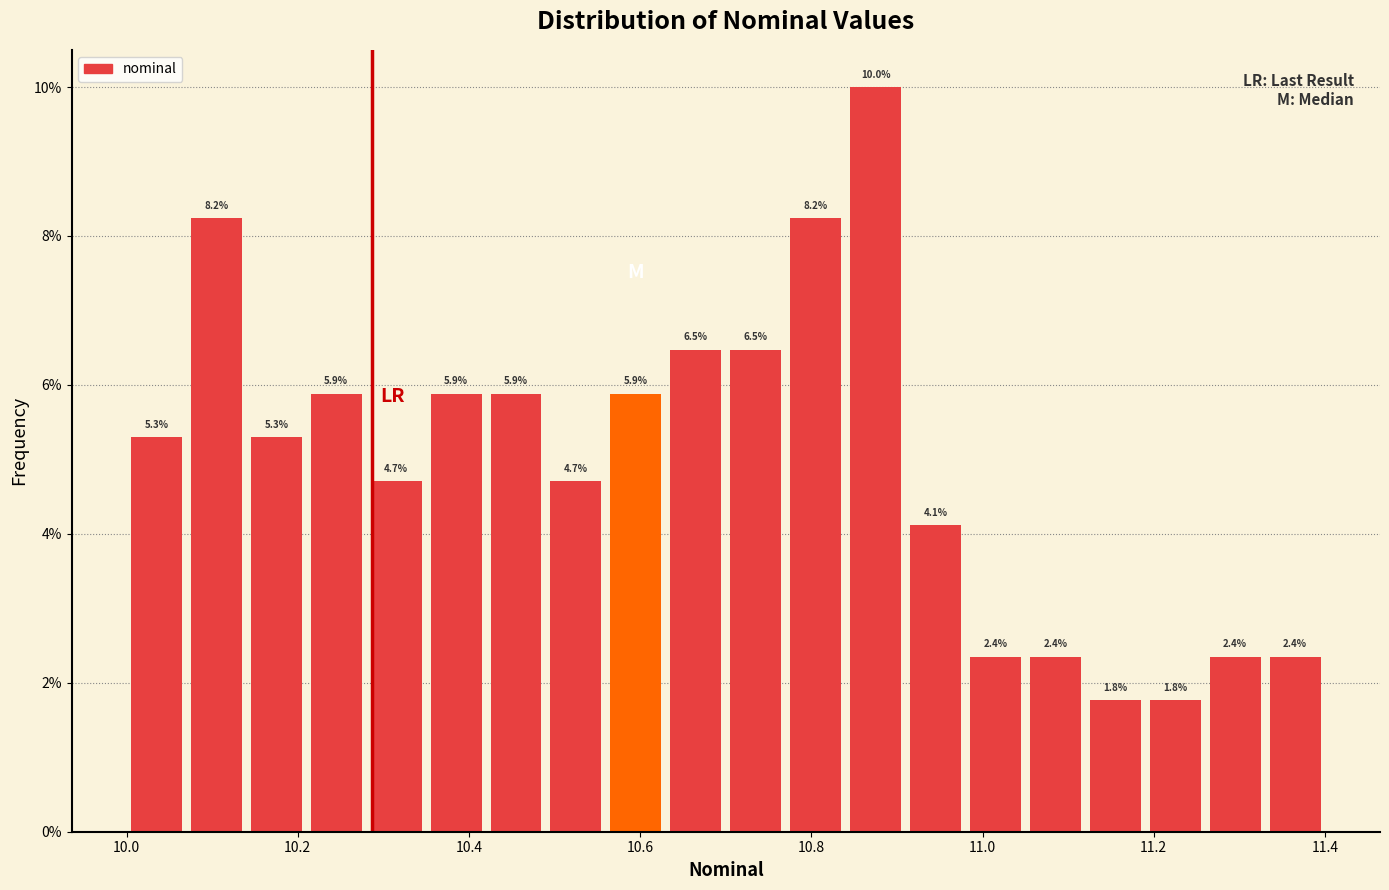

Around what value on the x-axis is the tallest bar? Give the approximate position of its centre, as read against the axis.

10.88